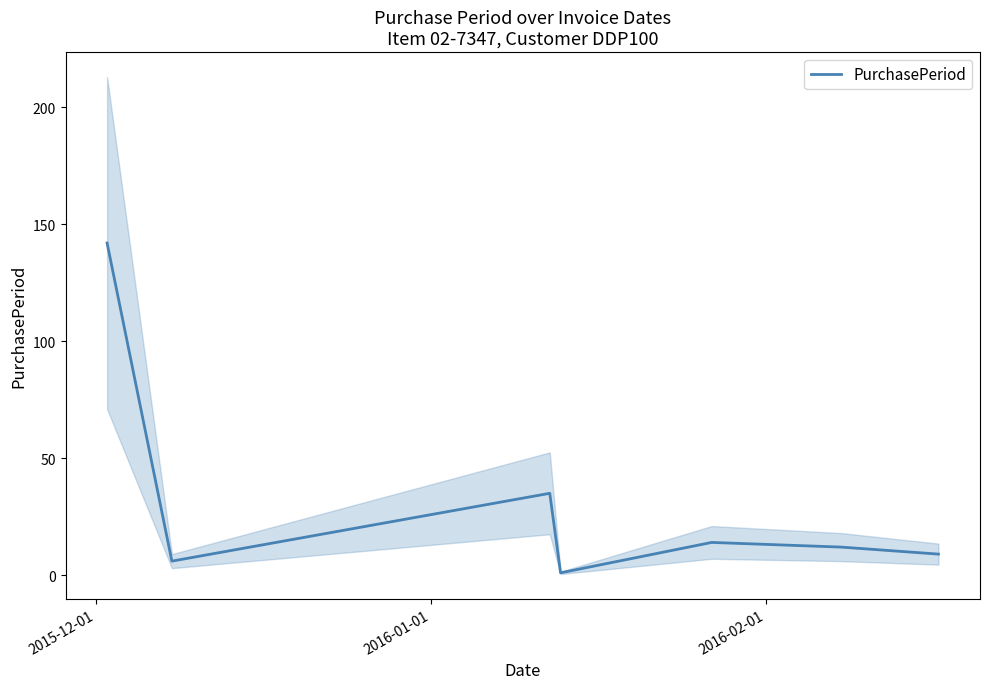

How many lines are shown in the chart?

1